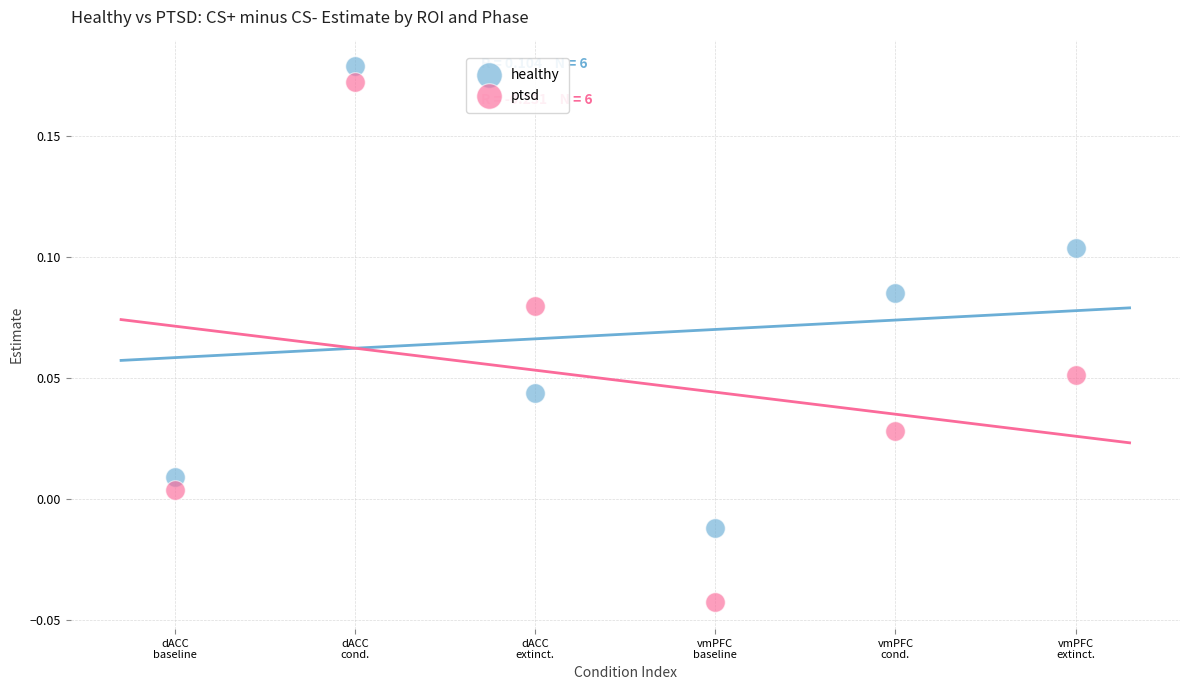

Across all data points, what is the range of X values (max minus min)?

5.0